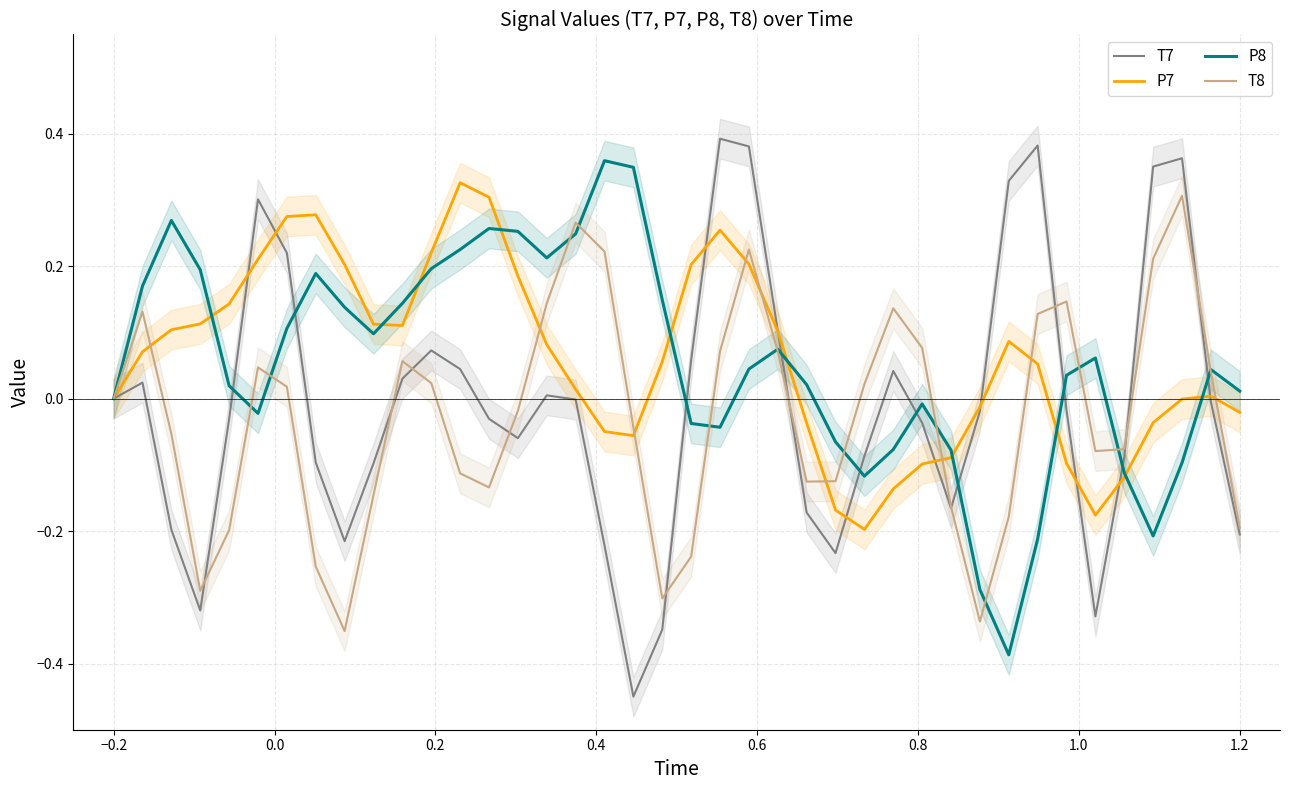

How many times do P8 and T7 cross each other?

11